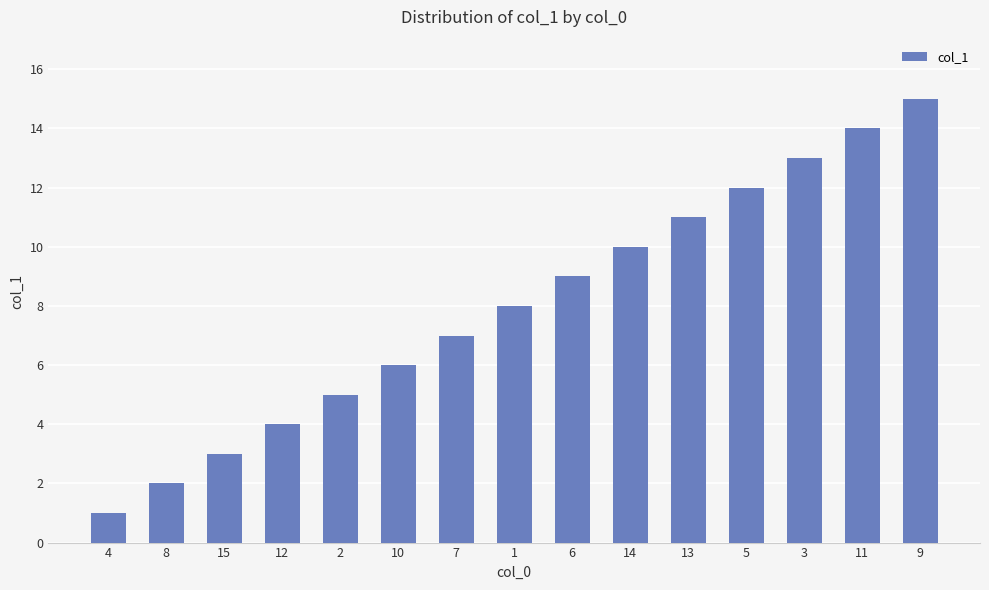

Rank the categories by value from highest to lowest.

9, 11, 3, 5, 13, 14, 6, 1, 7, 10, 2, 12, 15, 8, 4